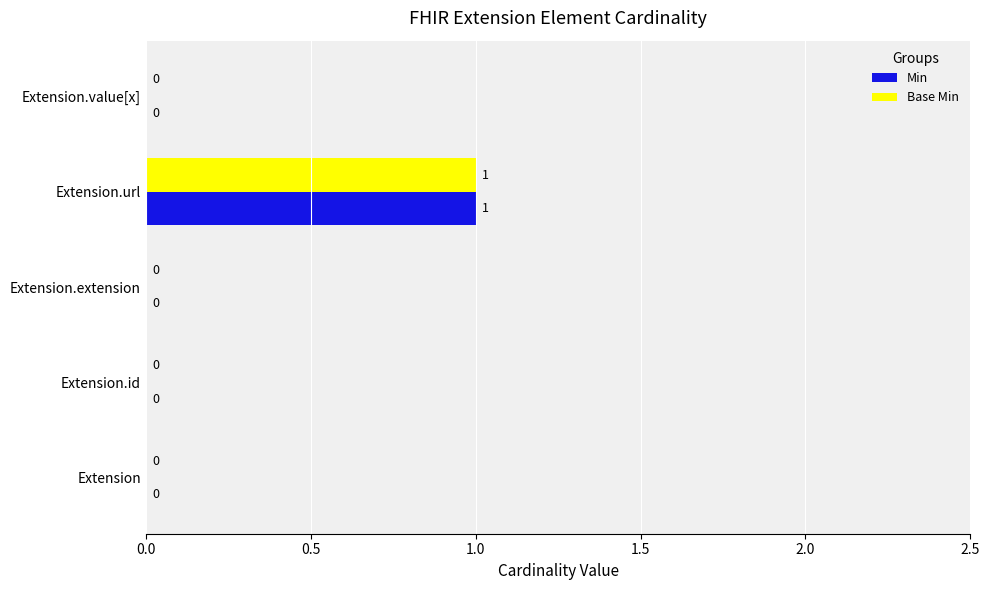

How many Min values are between 0 and 1?

5